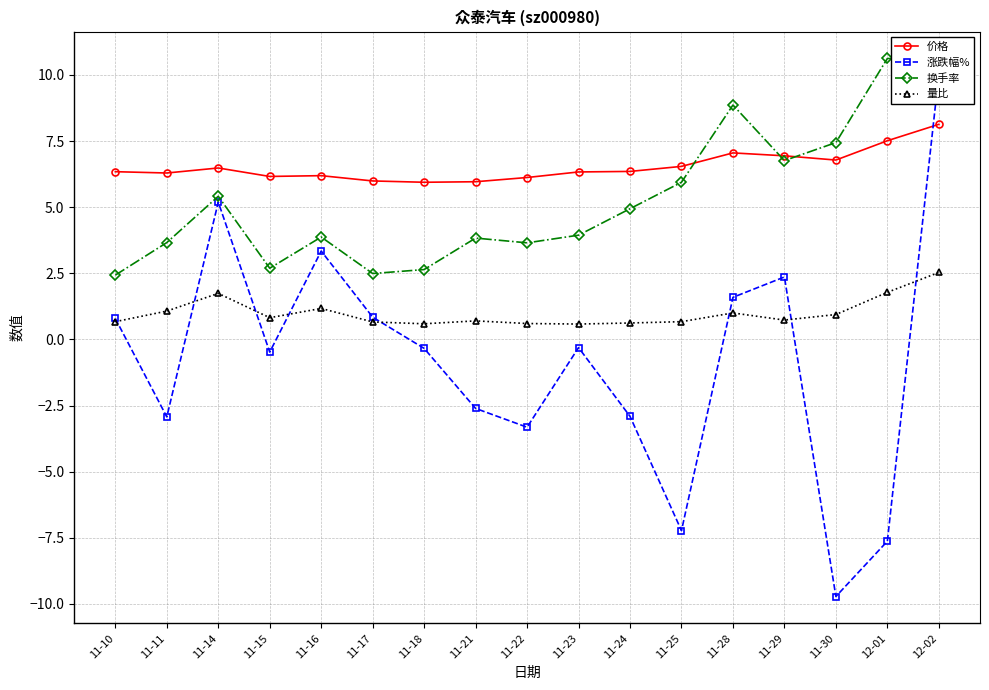

Is it true that 价格 equals 5.9 at 11-18?

True